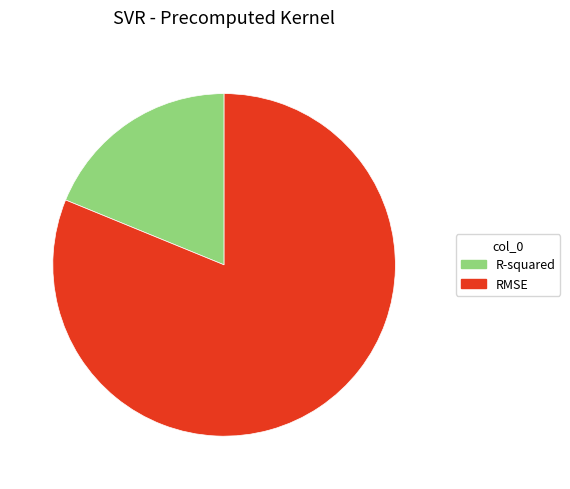

Which slice is the largest?

RMSE